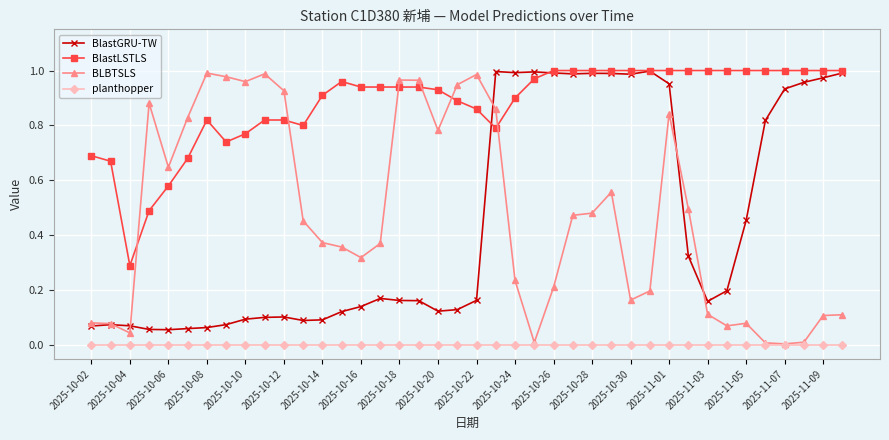

Which series has the largest range (max minus min)?

BLBTSLS